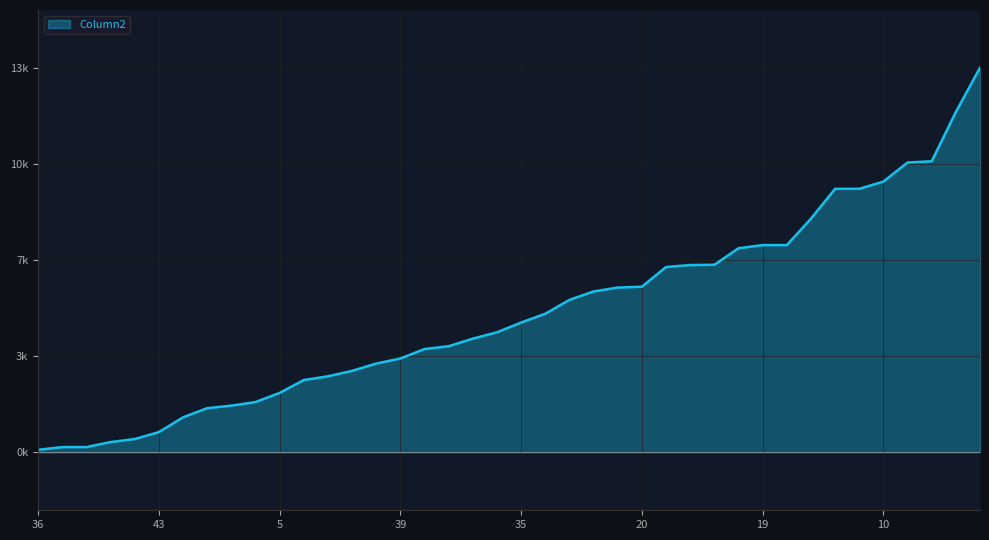

What is the label of the 21st point from the left?

35